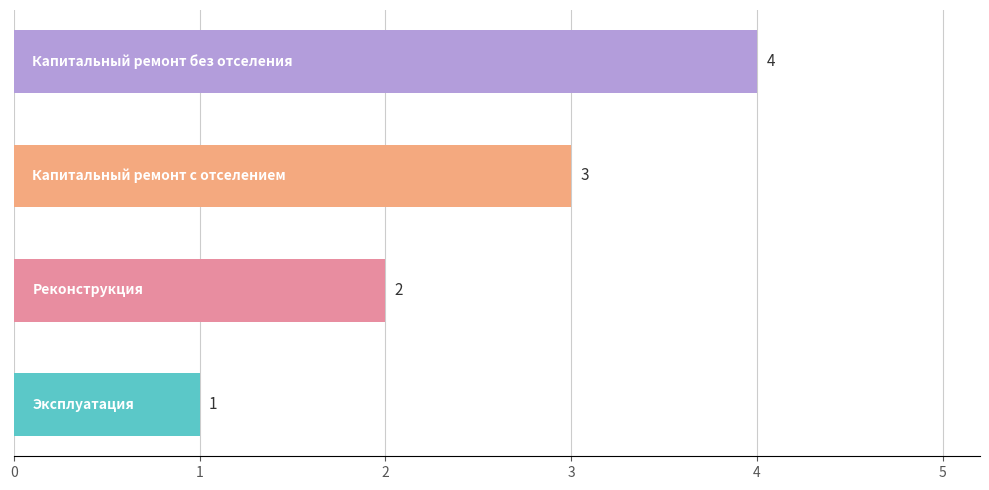

Count the number of categories in the chart.

4